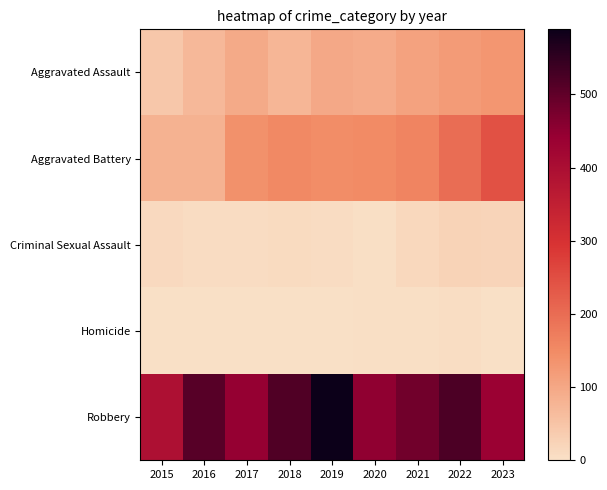

What is the maximum value shown in the chart?

589